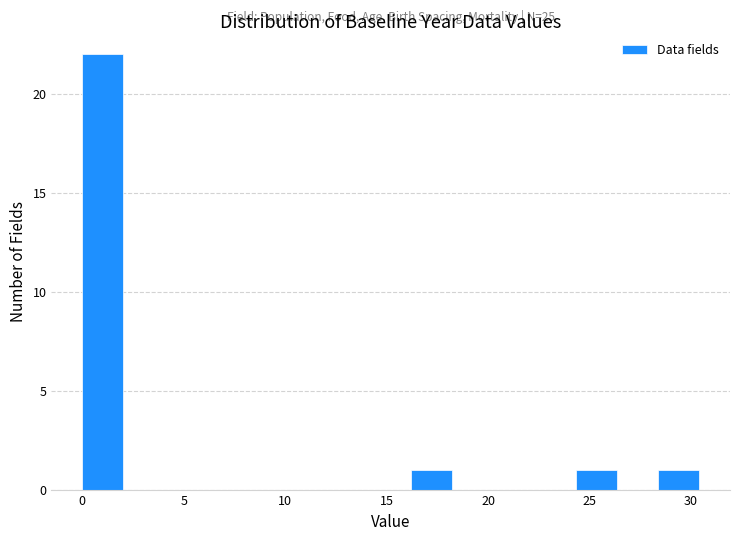

Over which range of the x-axis is the bar tallest?

0.0 to 2.0